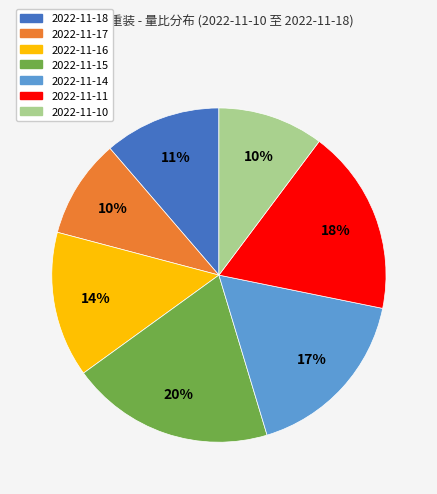

Does any single category account for the majority?

No